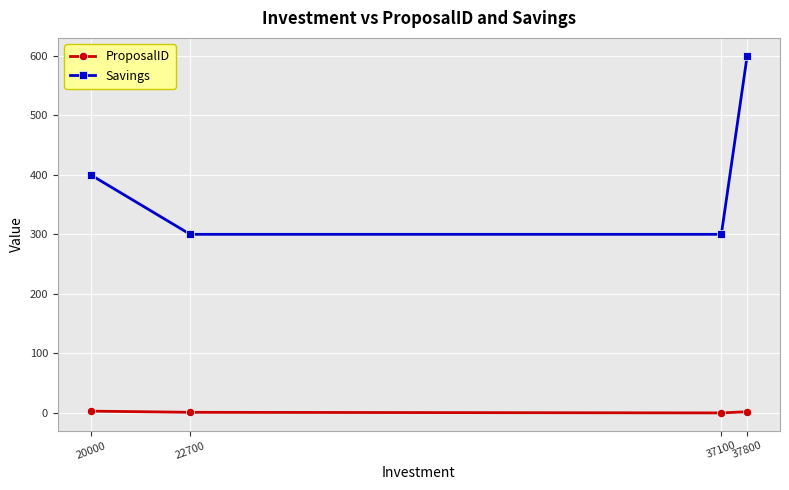

Which label corresponds to the largest value in the chart?

37800